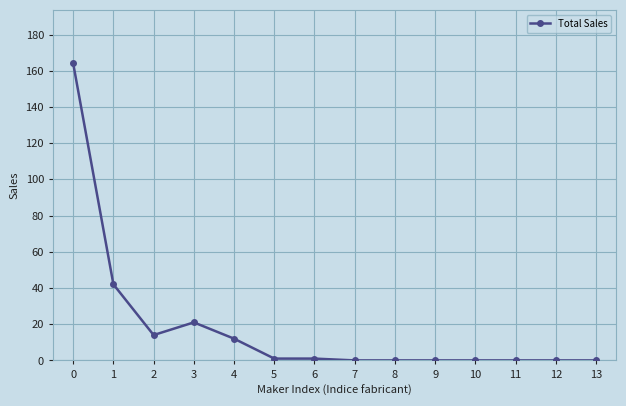

What is the greatest value displayed?

164